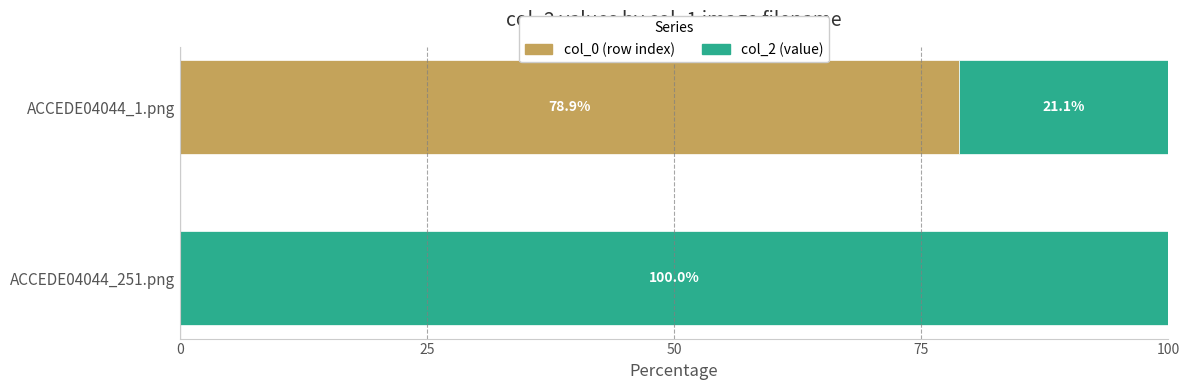

How many data points does each series have?

2